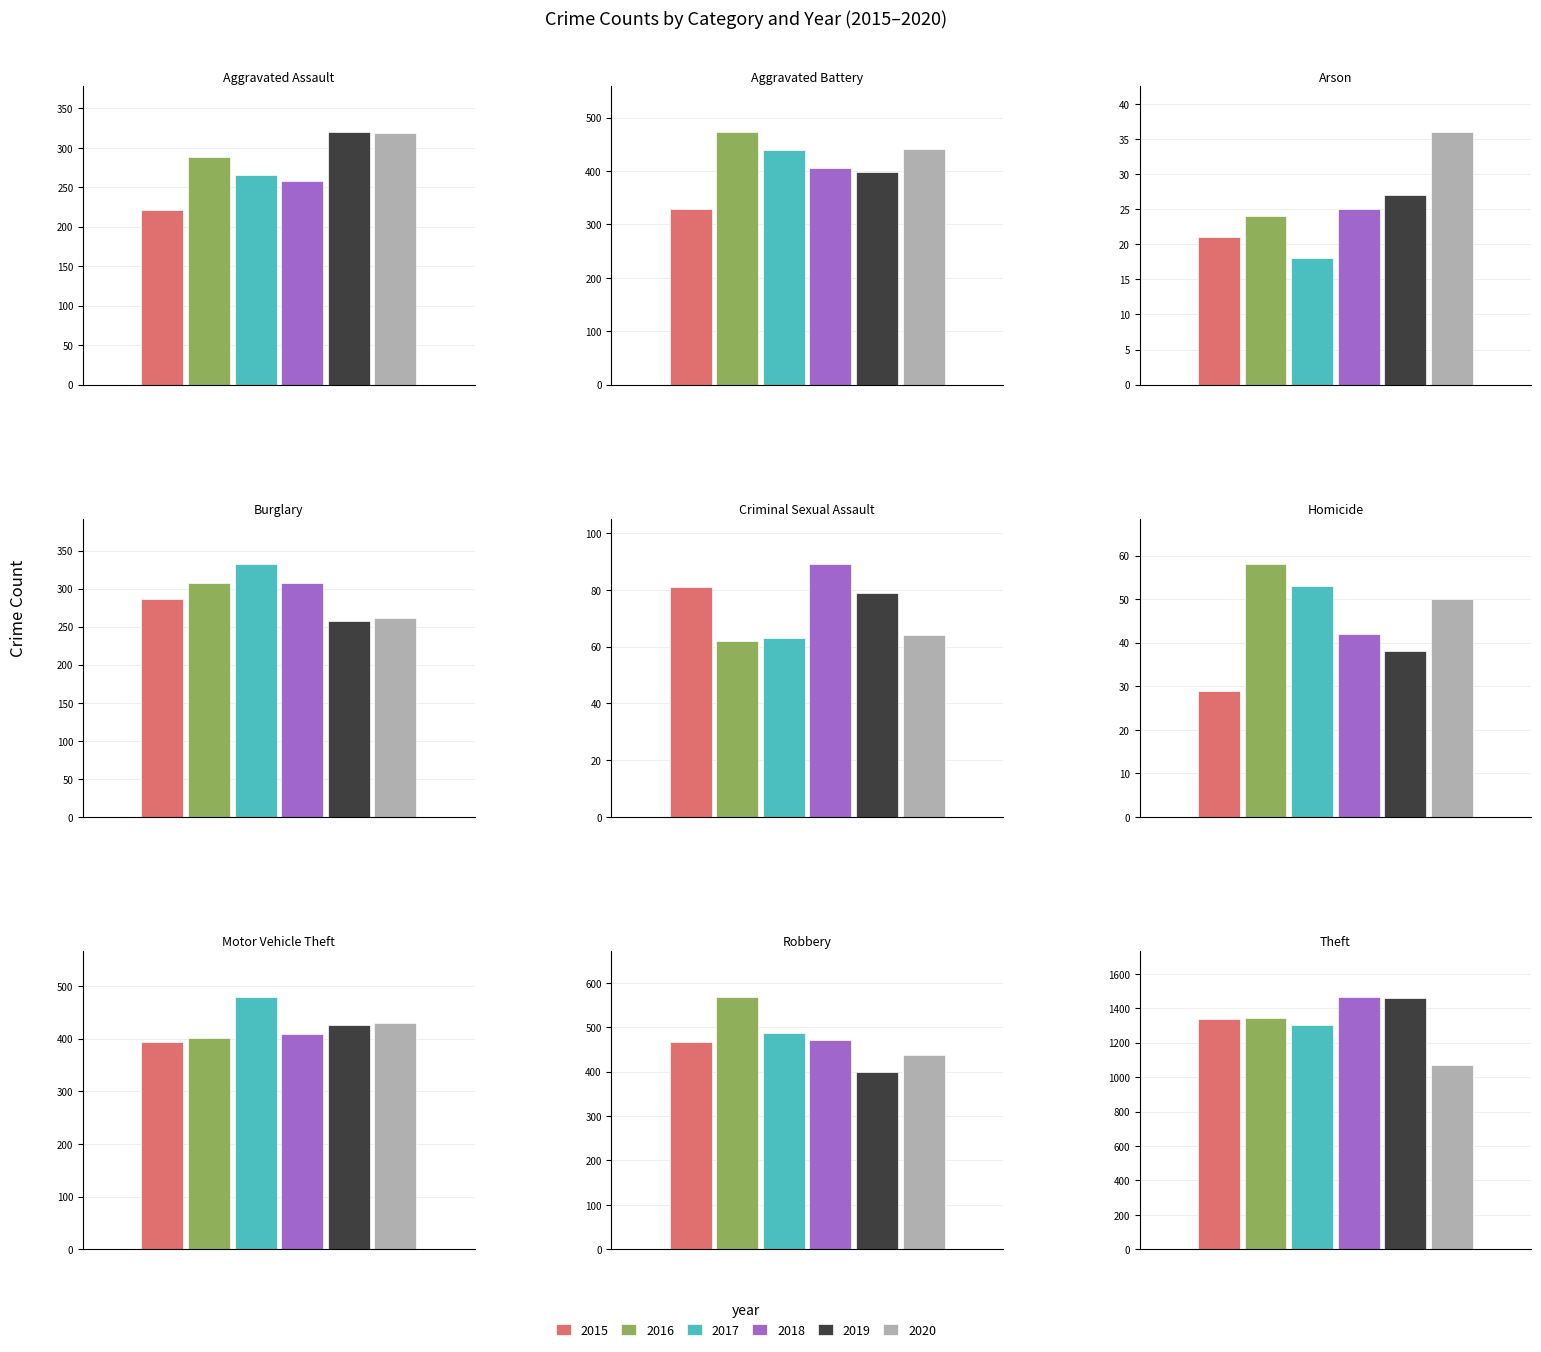

True or false: 2019 has a value of 702 at Theft.

False